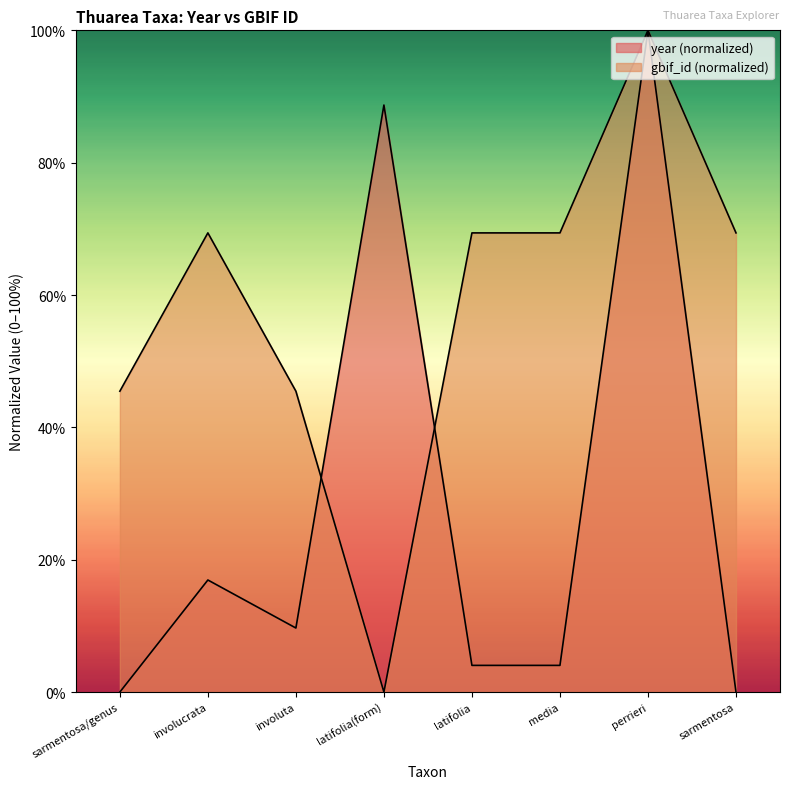

How many series are shown in this chart?

2